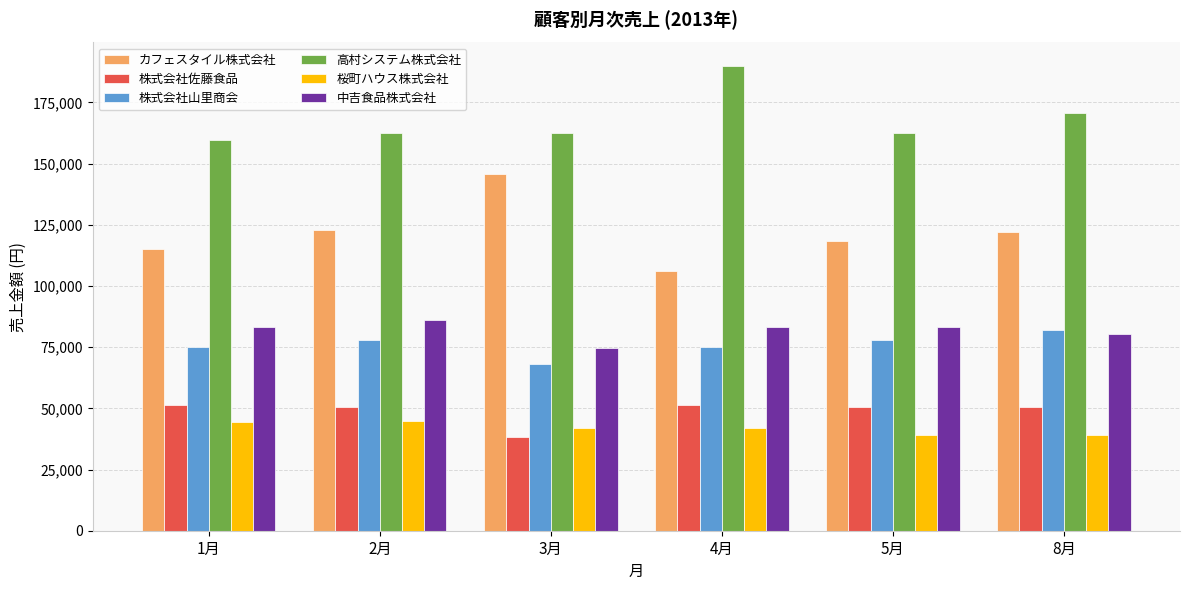

Between 3月 and 4月, which series saw the biggest shift?

カフェスタイル株式会社